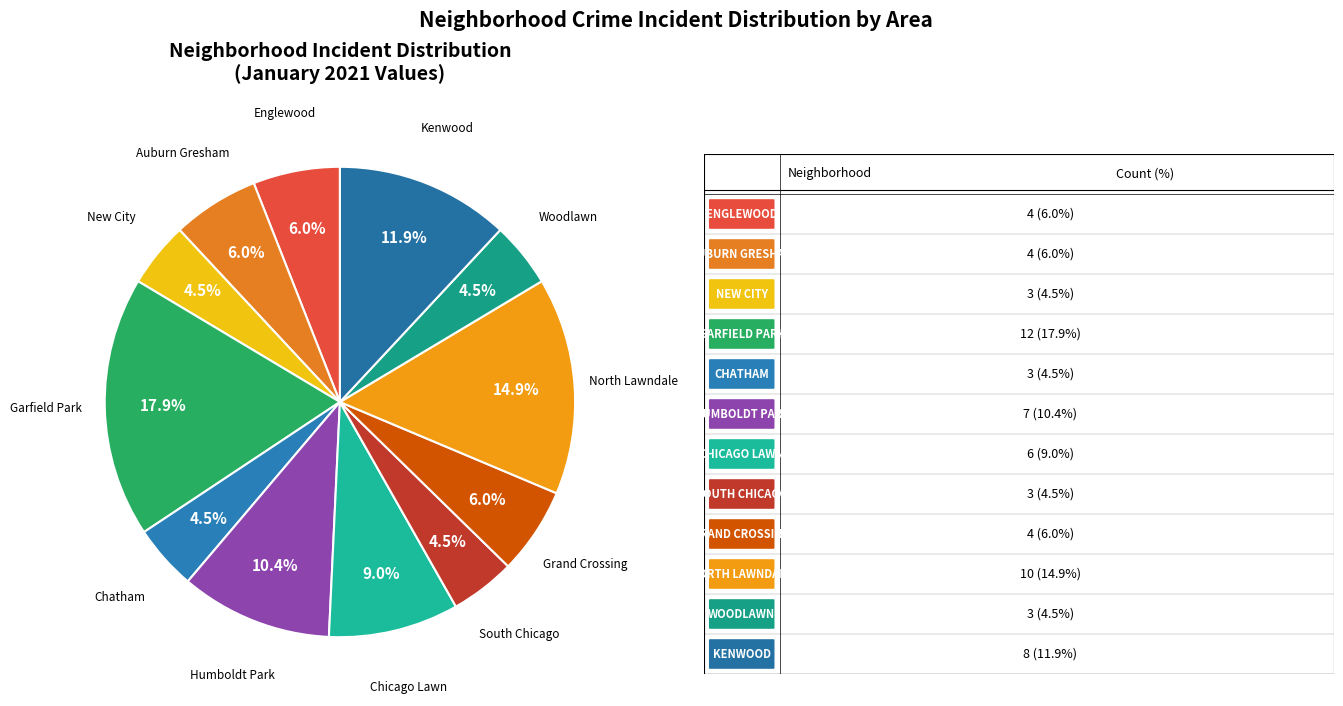

To the nearest percent, what percentage of the pie is Auburn Gresham?

6%